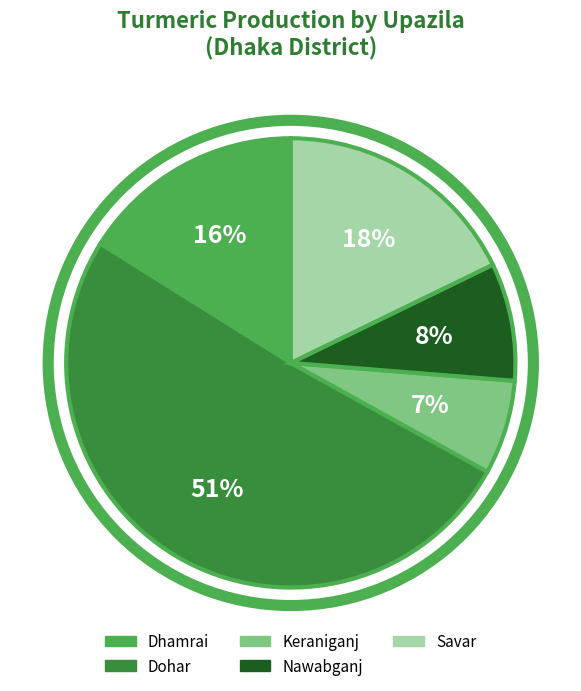

The Dohar slice represents 51% of the pie. True or false?

True